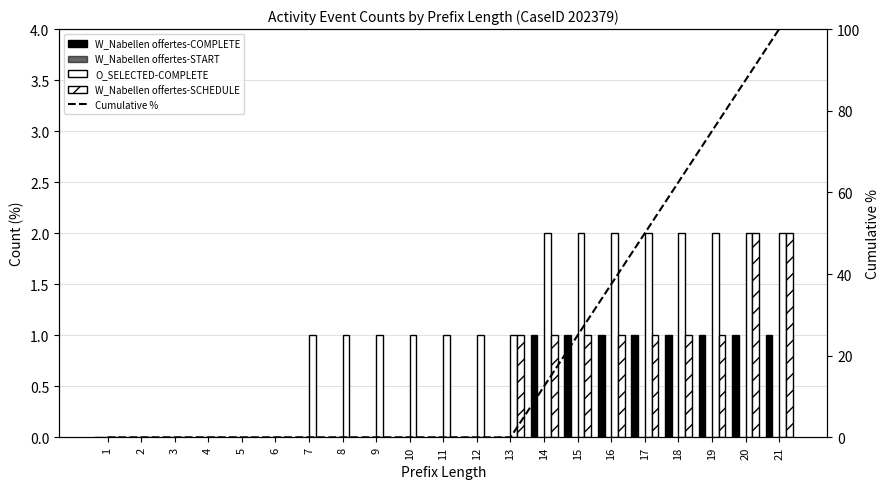

How many groups of bars are there?

21